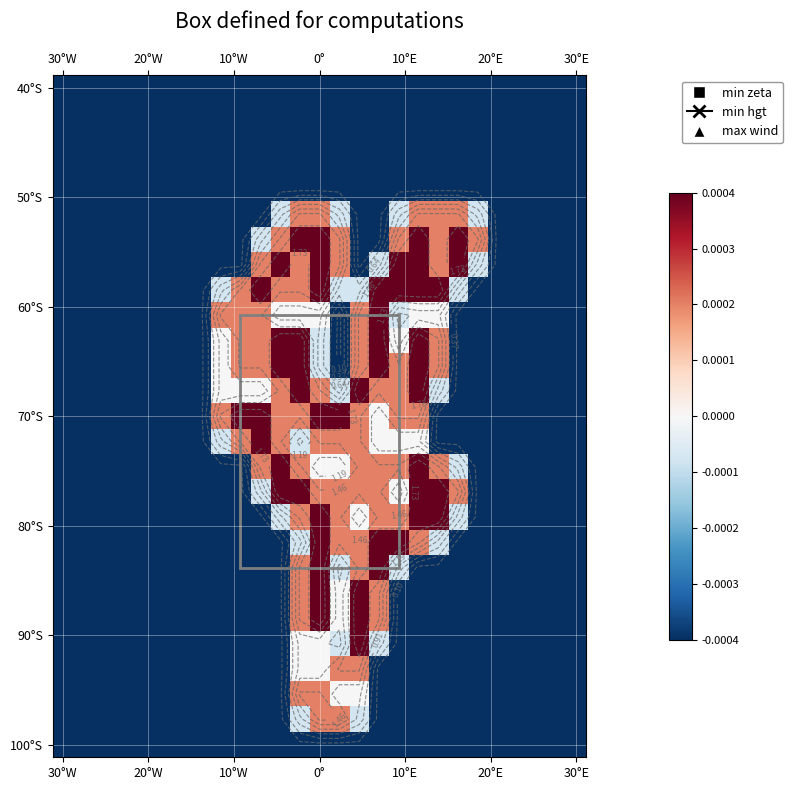

Which label corresponds to the largest value in the chart?

20°E